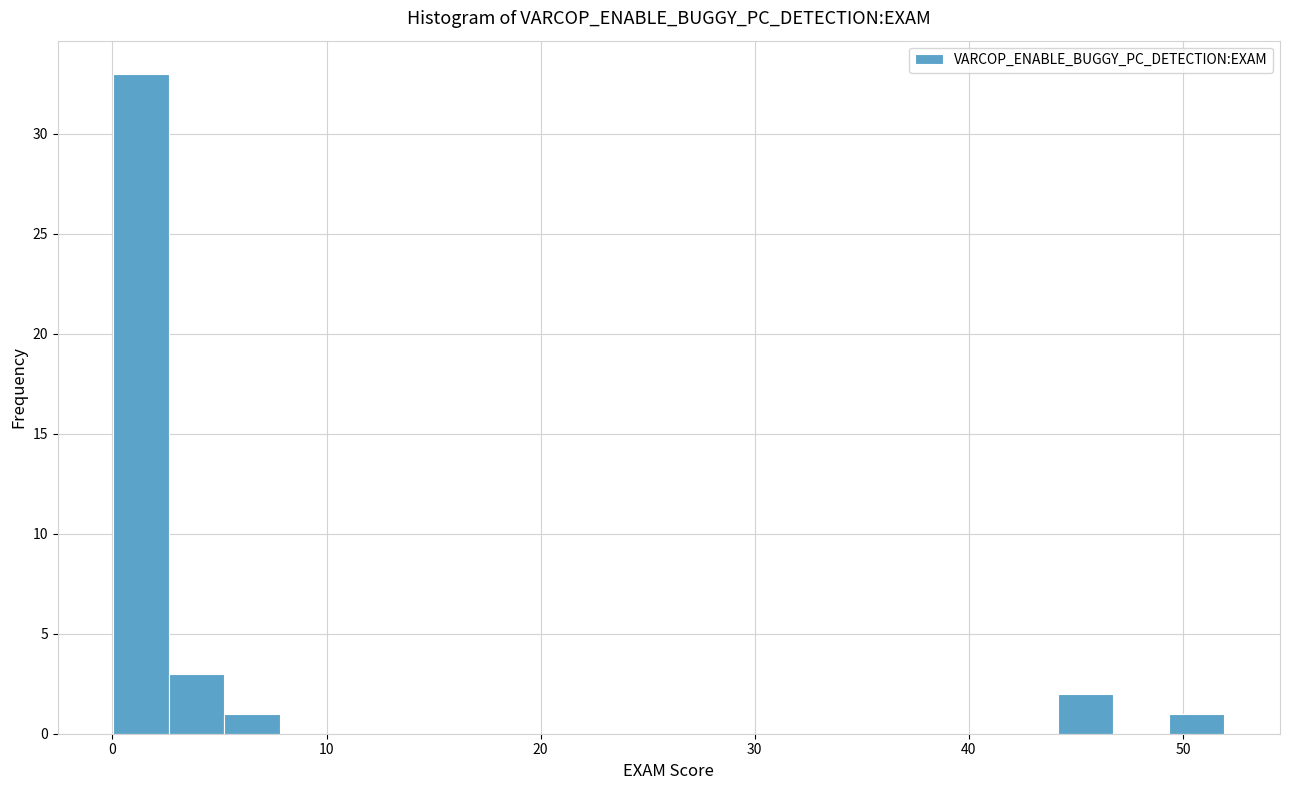

Read against the x-axis, roughly where is the centre of the tallest bar?

1